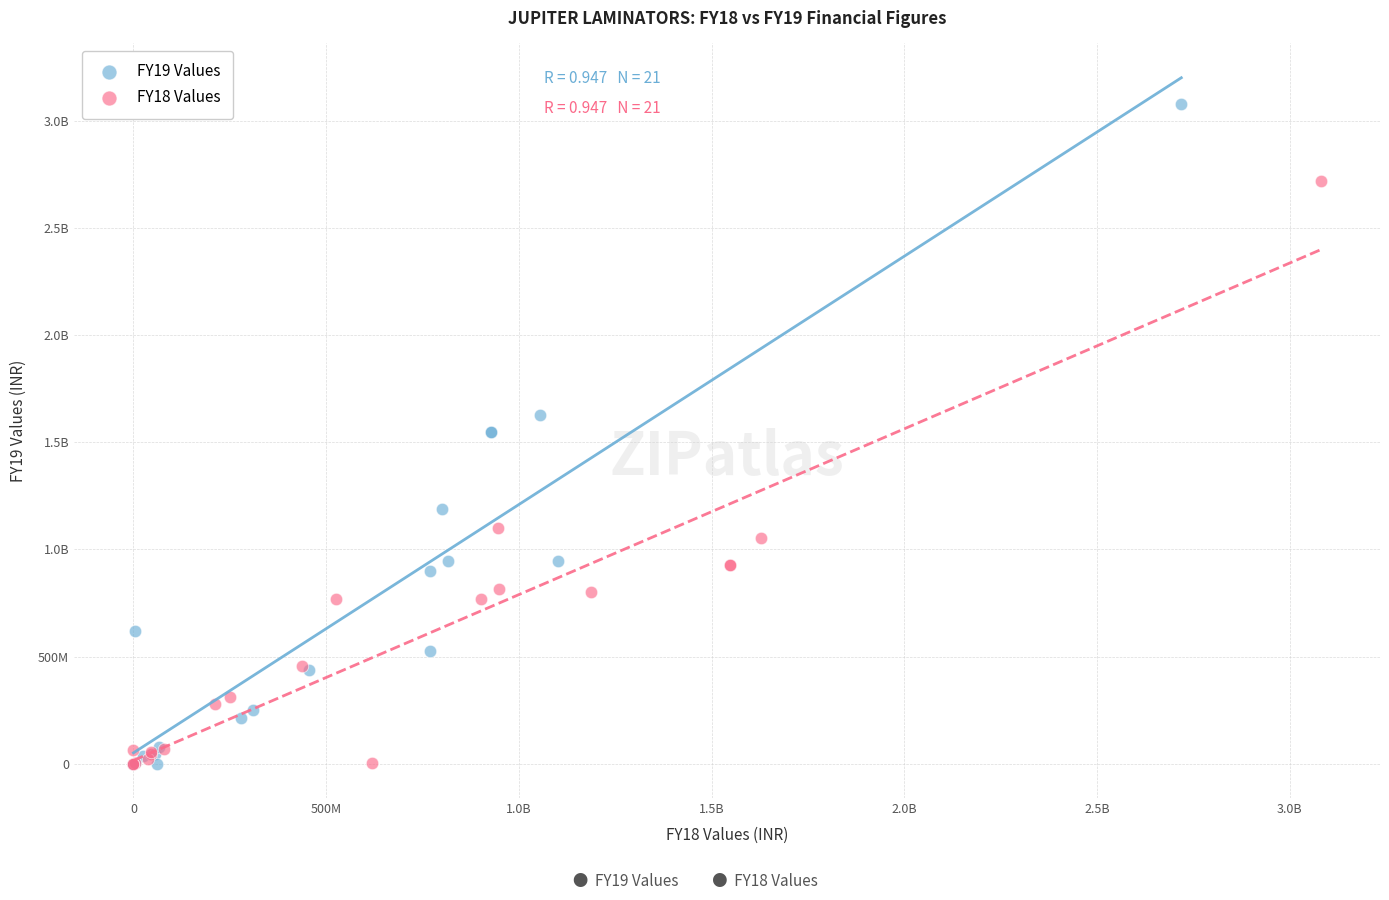

What are all the series names shown in the legend?

FY19 Values, FY18 Values